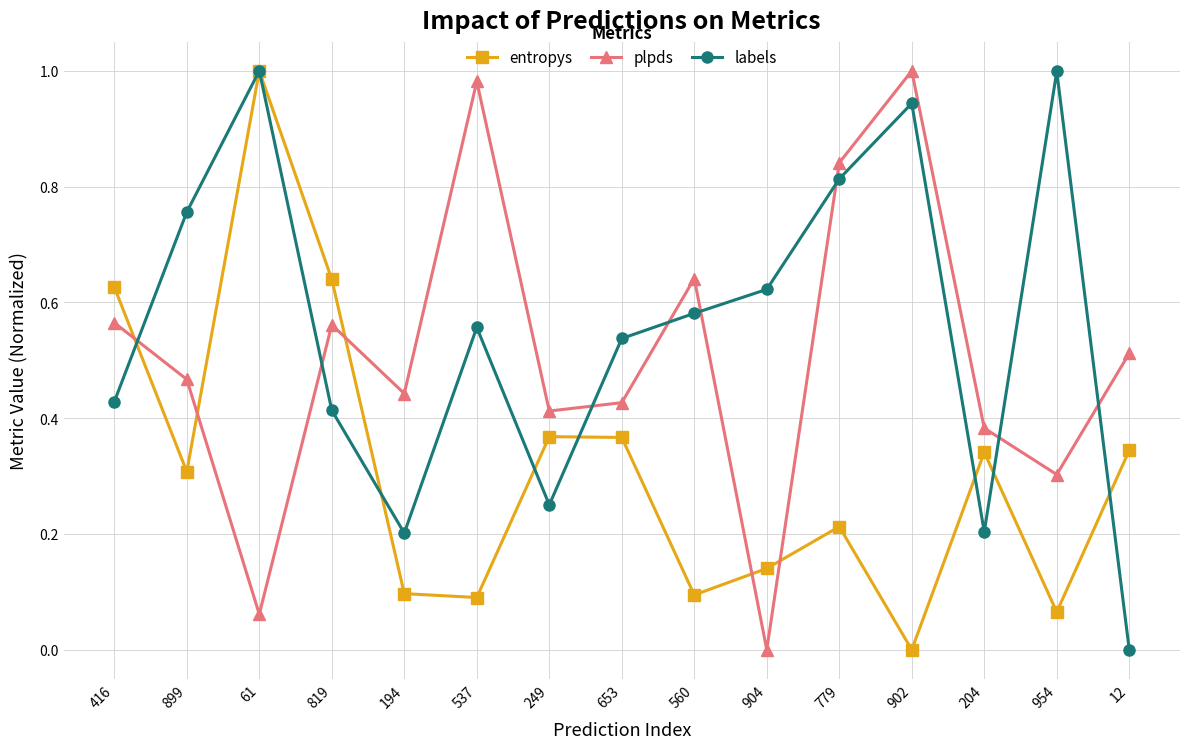

How many lines are shown in the chart?

3